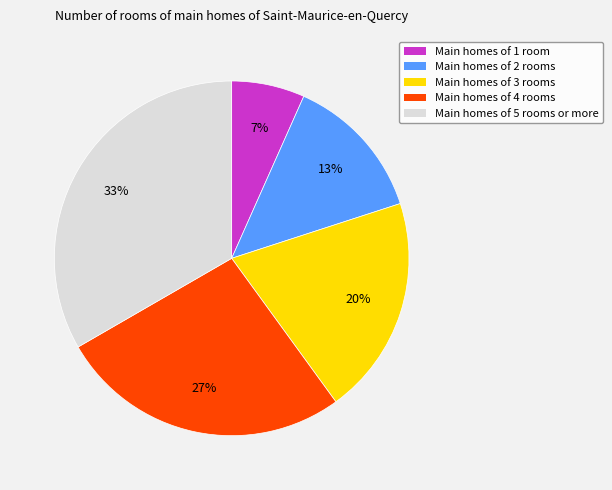

Combined, do Main homes of 2 rooms and Main homes of 1 room account for over 50%?

No